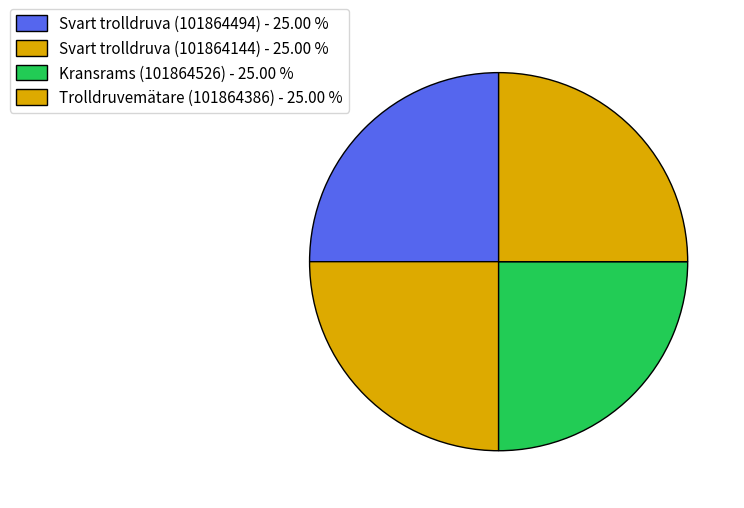

To the nearest percent, what is the average slice percentage?

25%